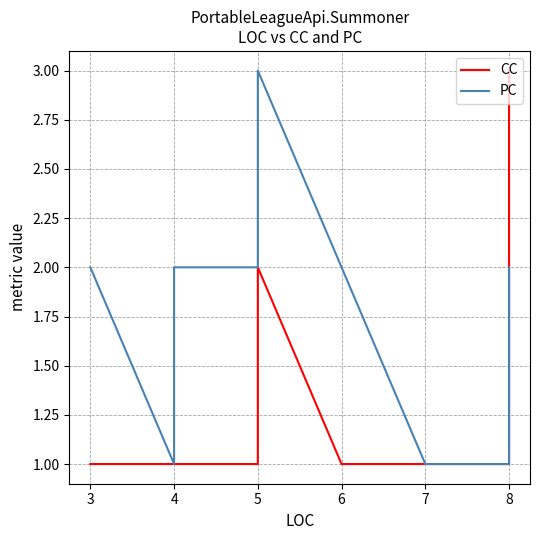

Which series has the largest range (max minus min)?

CC